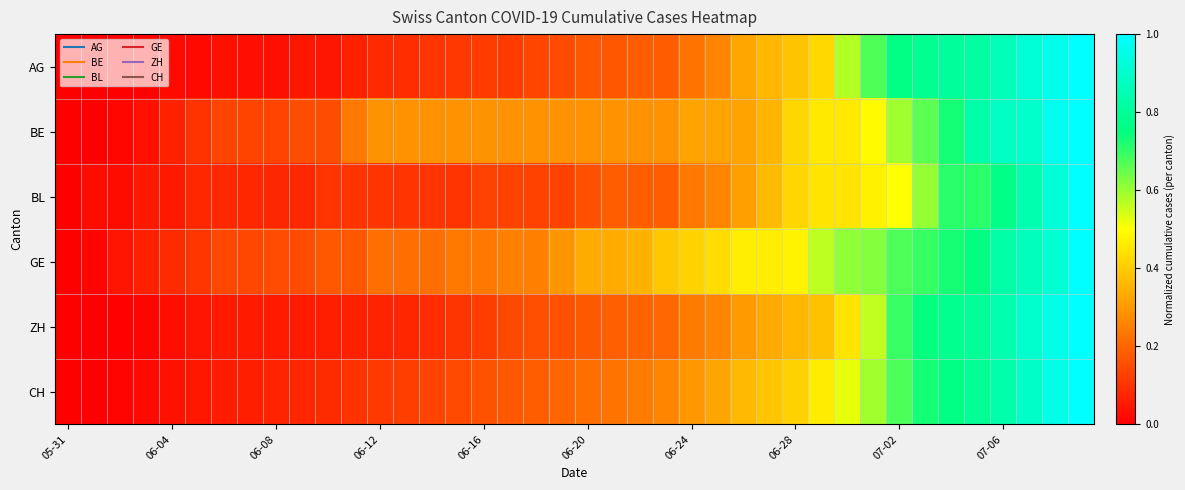

Rank the series by their maximum value, from highest to lowest.

AG, BE, BL, GE, ZH, CH